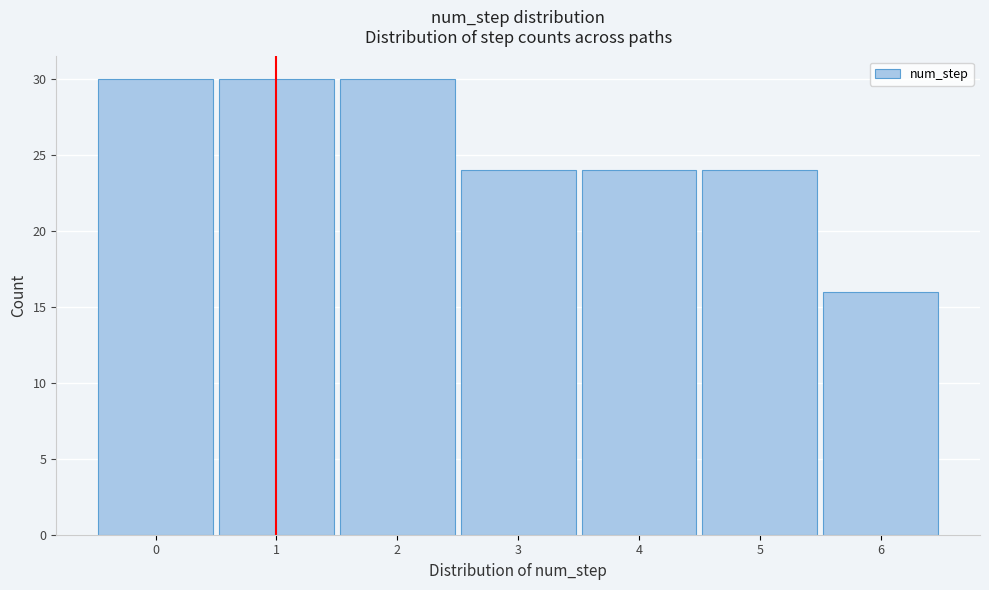

Reading right to left, extract all data points from this chart.

16	24	24	24	30	30	30